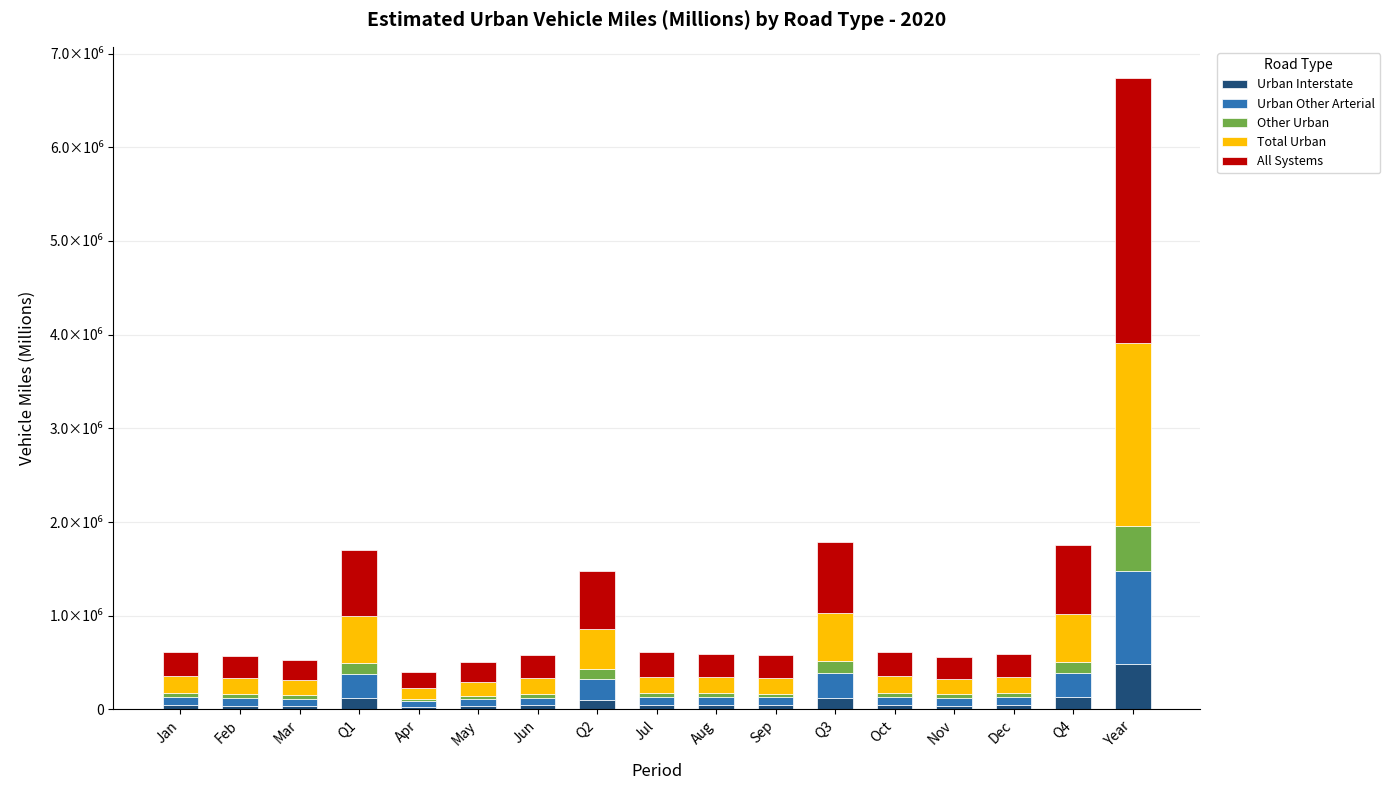

Does the chart contain stacked bars?

Yes